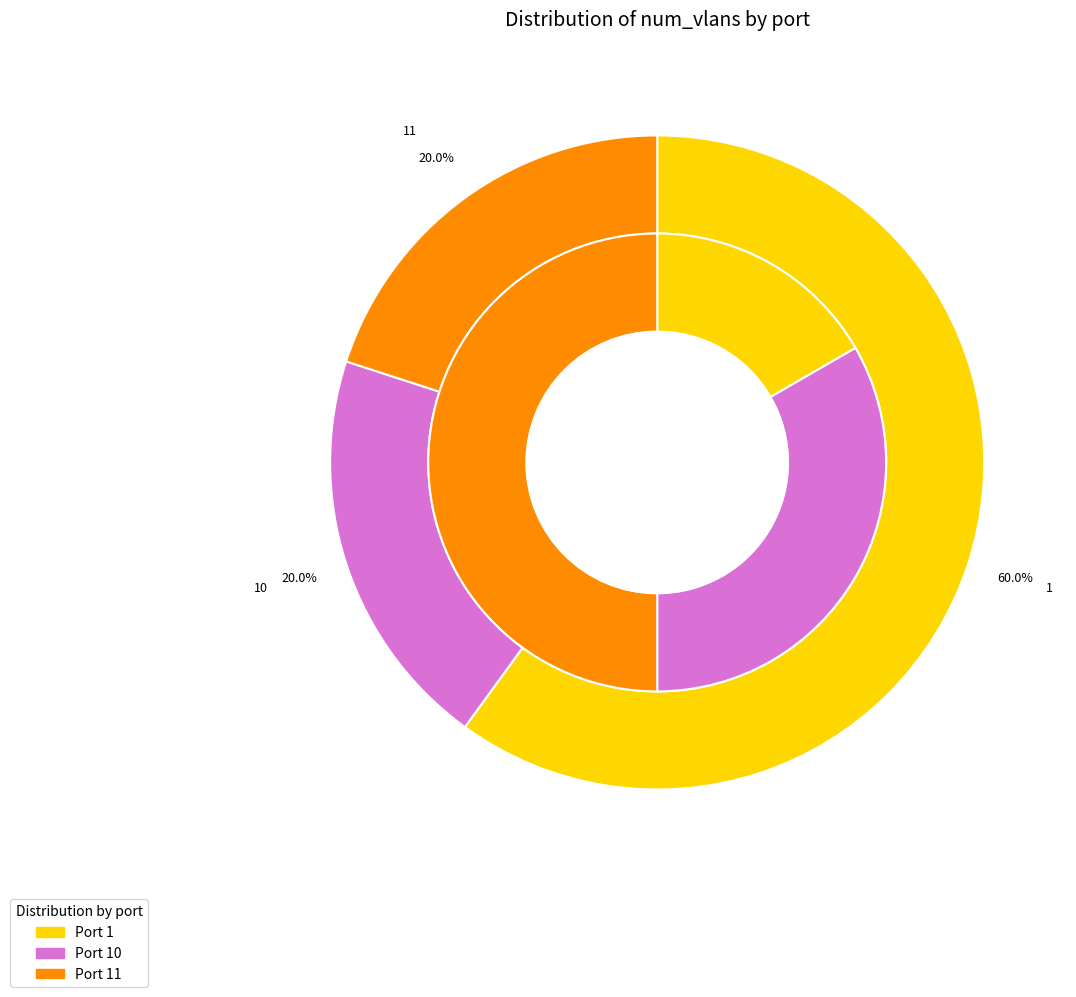

How much of the chart is everything except 10?

66.7%